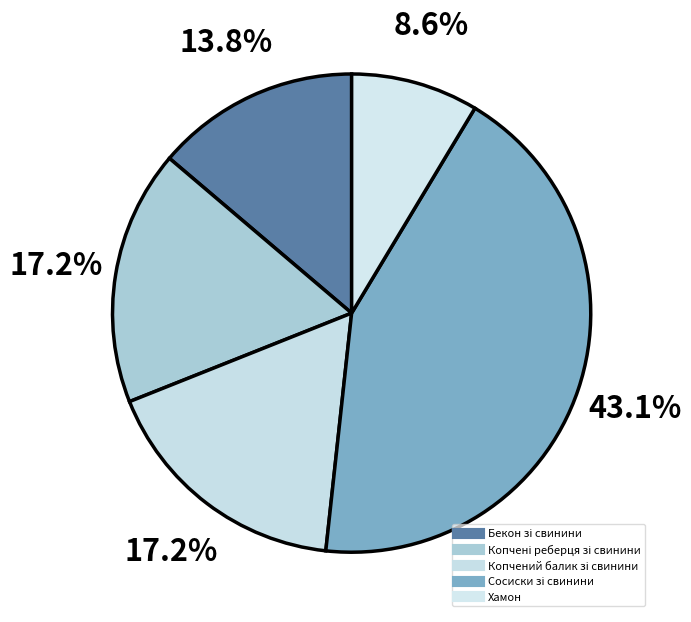

To the nearest percent, what is the difference between the Копчені реберця зі свинини and Бекон зі свинини slice percentages?

3%